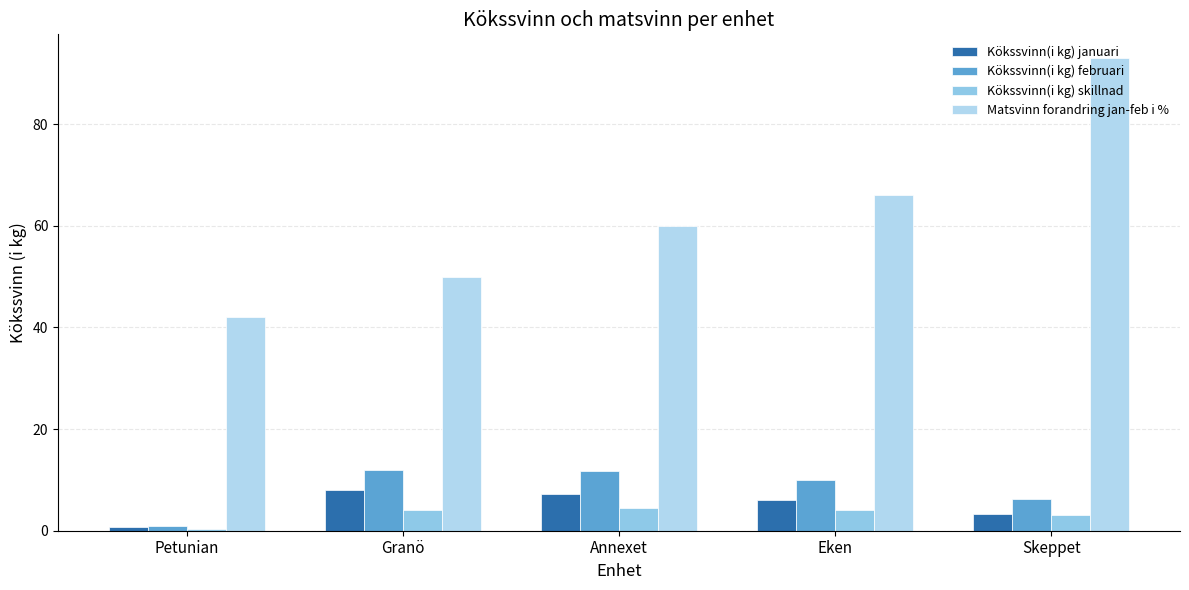

Between Annexet and Granö, which is larger?

Granö